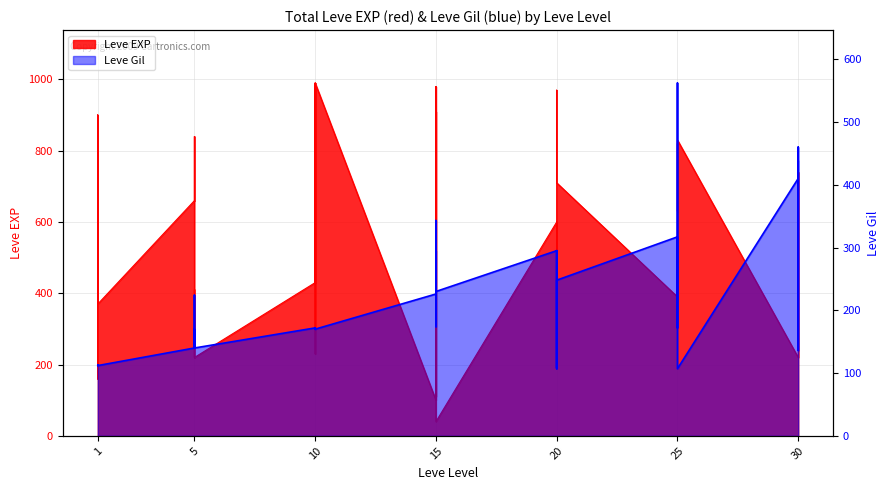

Between 5 and 25, which series saw the biggest shift?

Leve Gil